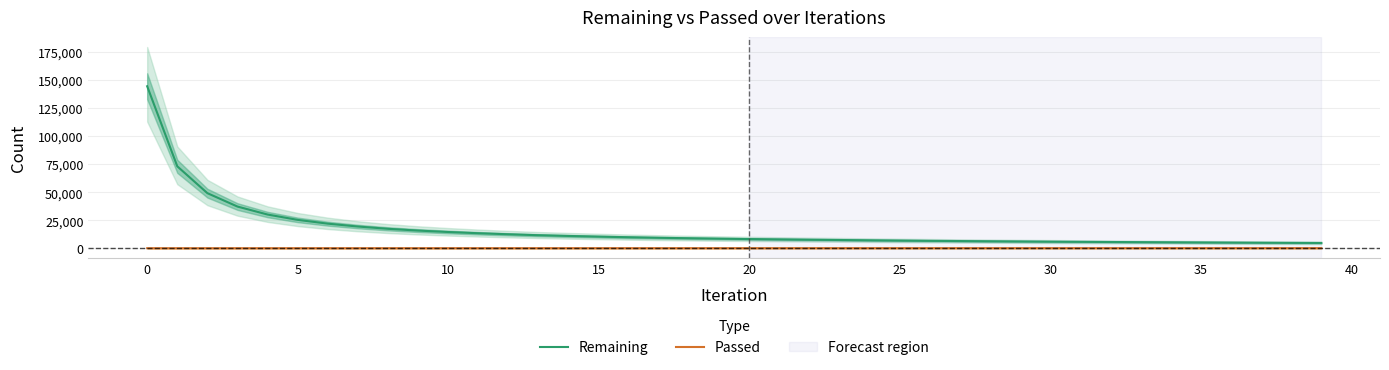

True or false: Passed and Remaining intersect in this chart.

False